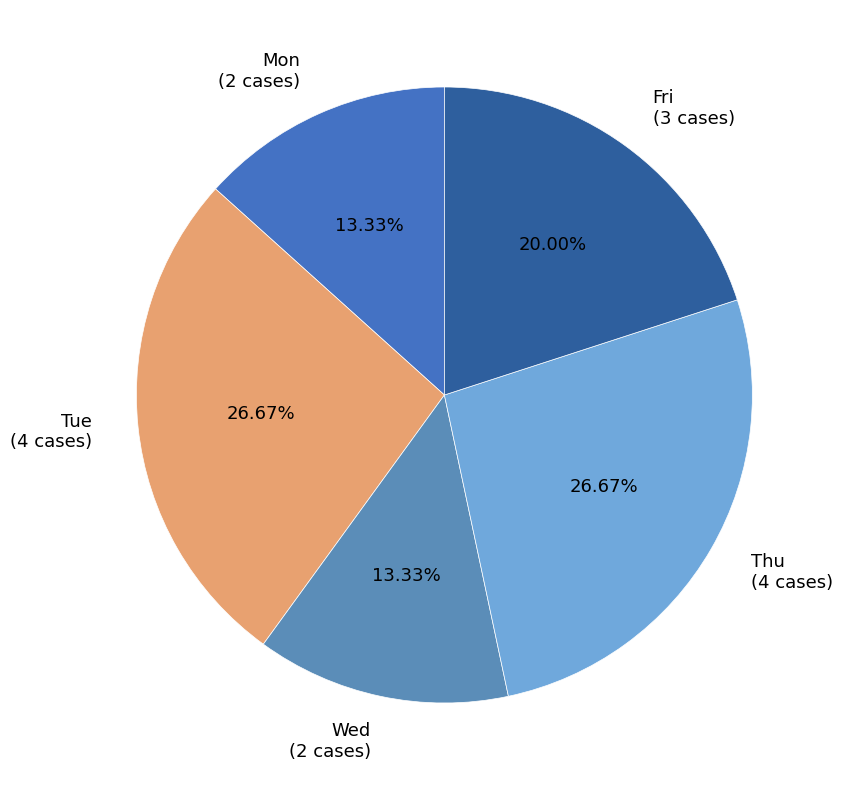

The Tue slice represents 15% of the pie. True or false?

False